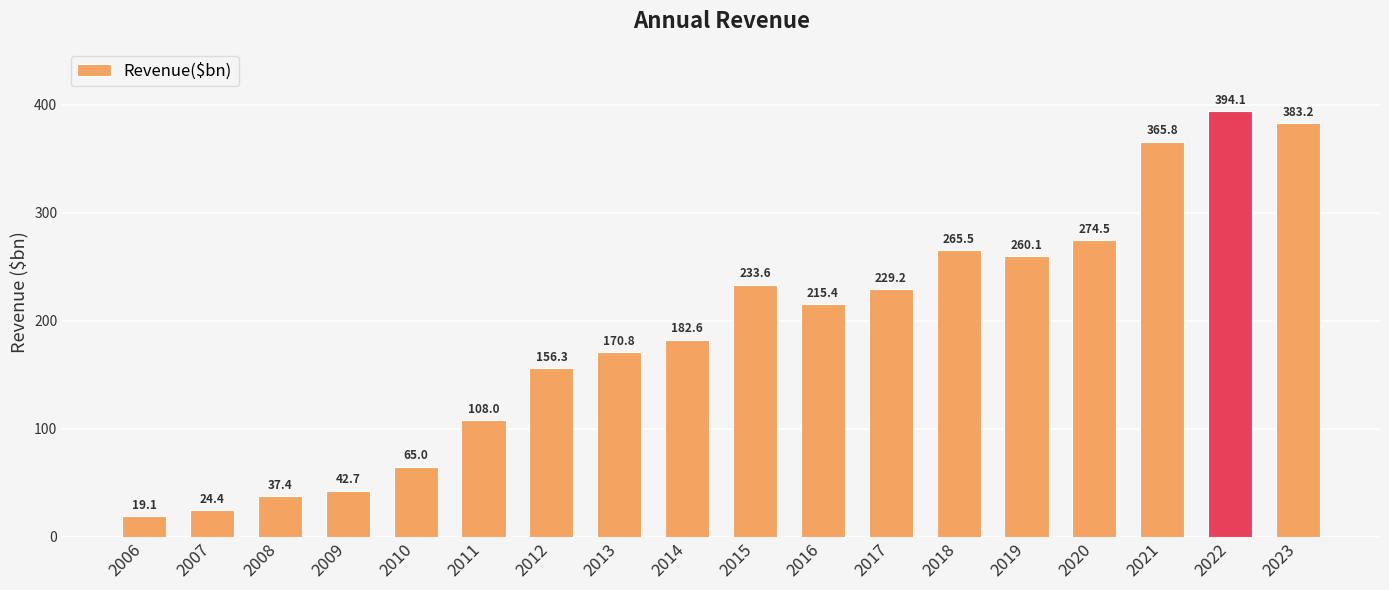

What is the value of the 5th bar from the left?

65.0